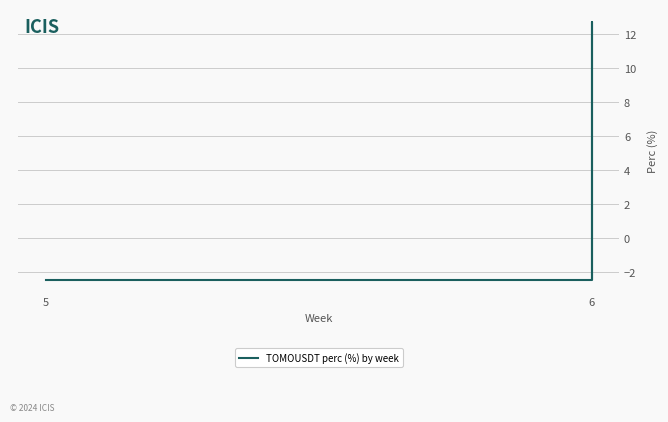

How many categories are shown in the chart?

4